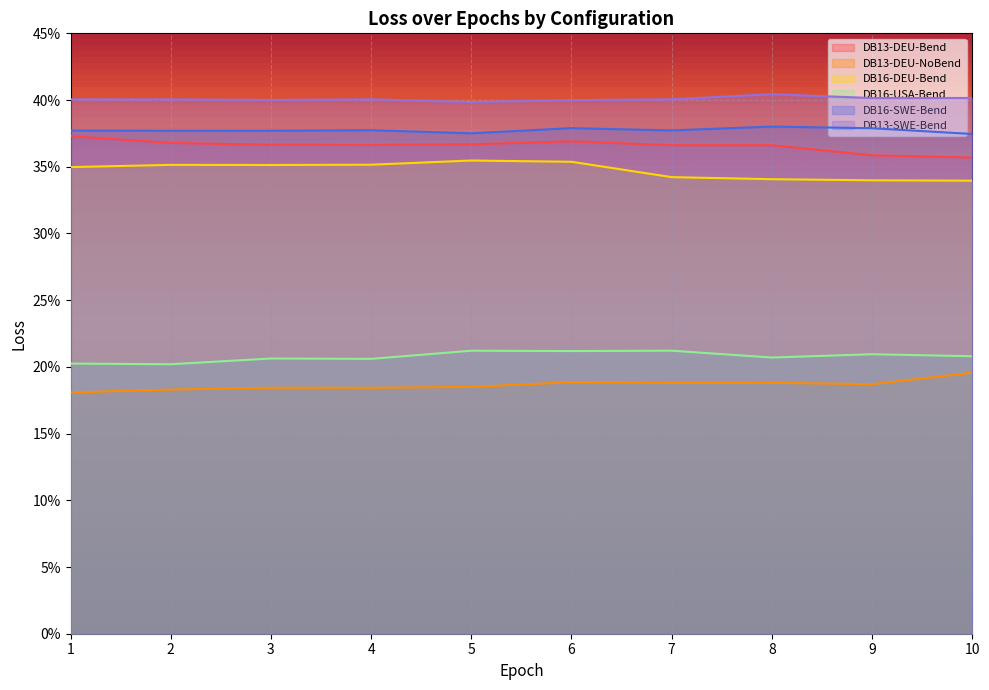

Reading left to right, what are all the values shown in this chart?

DB13-DEU-Bend: 1=0.4	2=0.4	3=0.4	4=0.4	5=0.4	6=0.4	7=0.4	8=0.4	9=0.4	10=0.4
DB13-DEU-NoBend: 1=0.2	2=0.2	3=0.2	4=0.2	5=0.2	6=0.2	7=0.2	8=0.2	9=0.2	10=0.2
DB16-DEU-Bend: 1=0.3	2=0.4	3=0.4	4=0.4	5=0.4	6=0.4	7=0.3	8=0.3	9=0.3	10=0.3
DB16-USA-Bend: 1=0.2	2=0.2	3=0.2	4=0.2	5=0.2	6=0.2	7=0.2	8=0.2	9=0.2	10=0.2
DB16-SWE-Bend: 1=0.4	2=0.4	3=0.4	4=0.4	5=0.4	6=0.4	7=0.4	8=0.4	9=0.4	10=0.4
DB13-SWE-Bend: 1=0.4	2=0.4	3=0.4	4=0.4	5=0.4	6=0.4	7=0.4	8=0.4	9=0.4	10=0.4